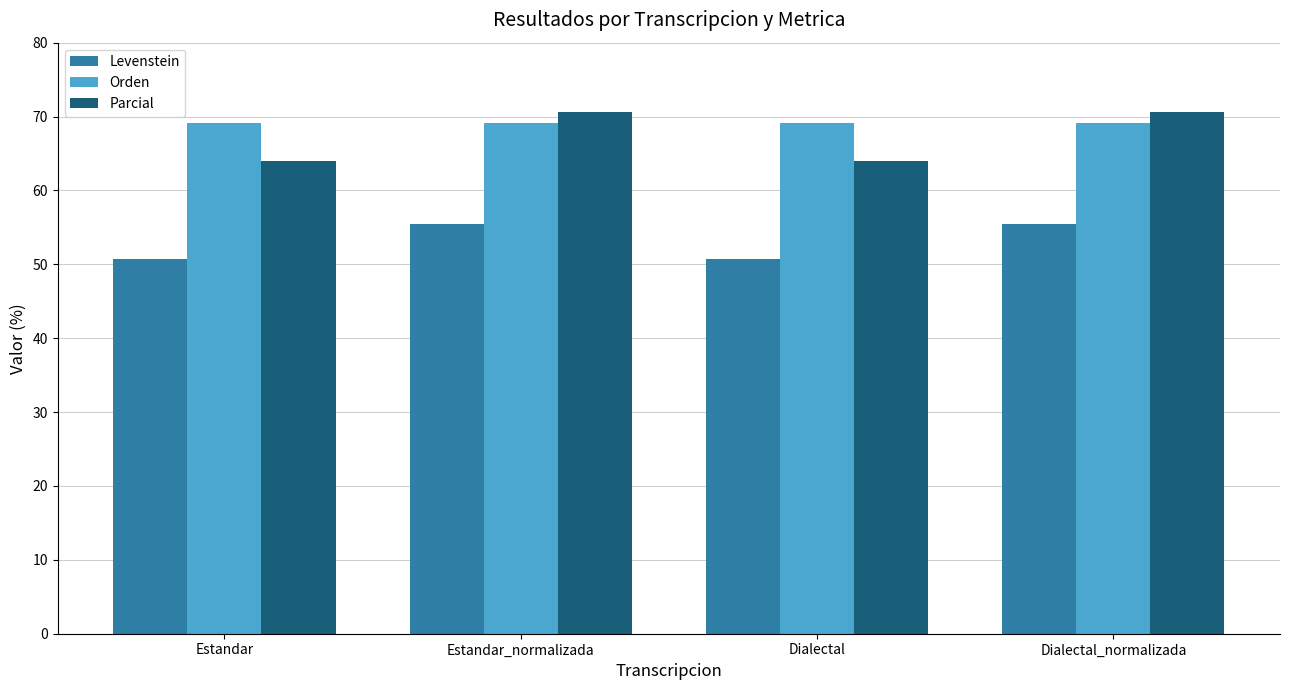

Read the Parcial value at Estandar_normalizada.

70.6